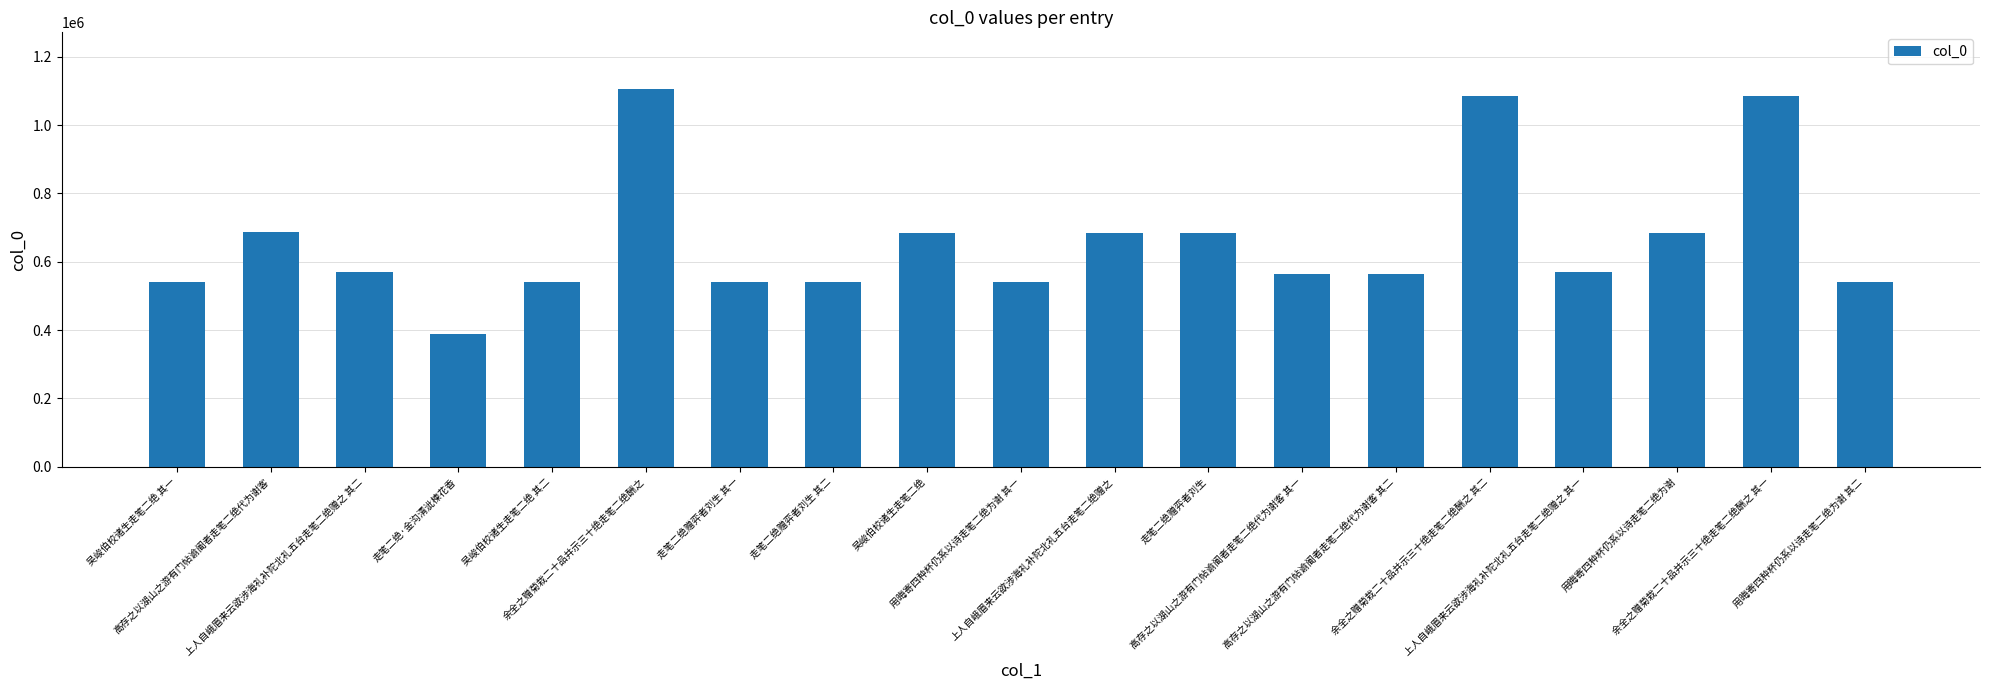

What is the maximum value shown in the chart?

1105642